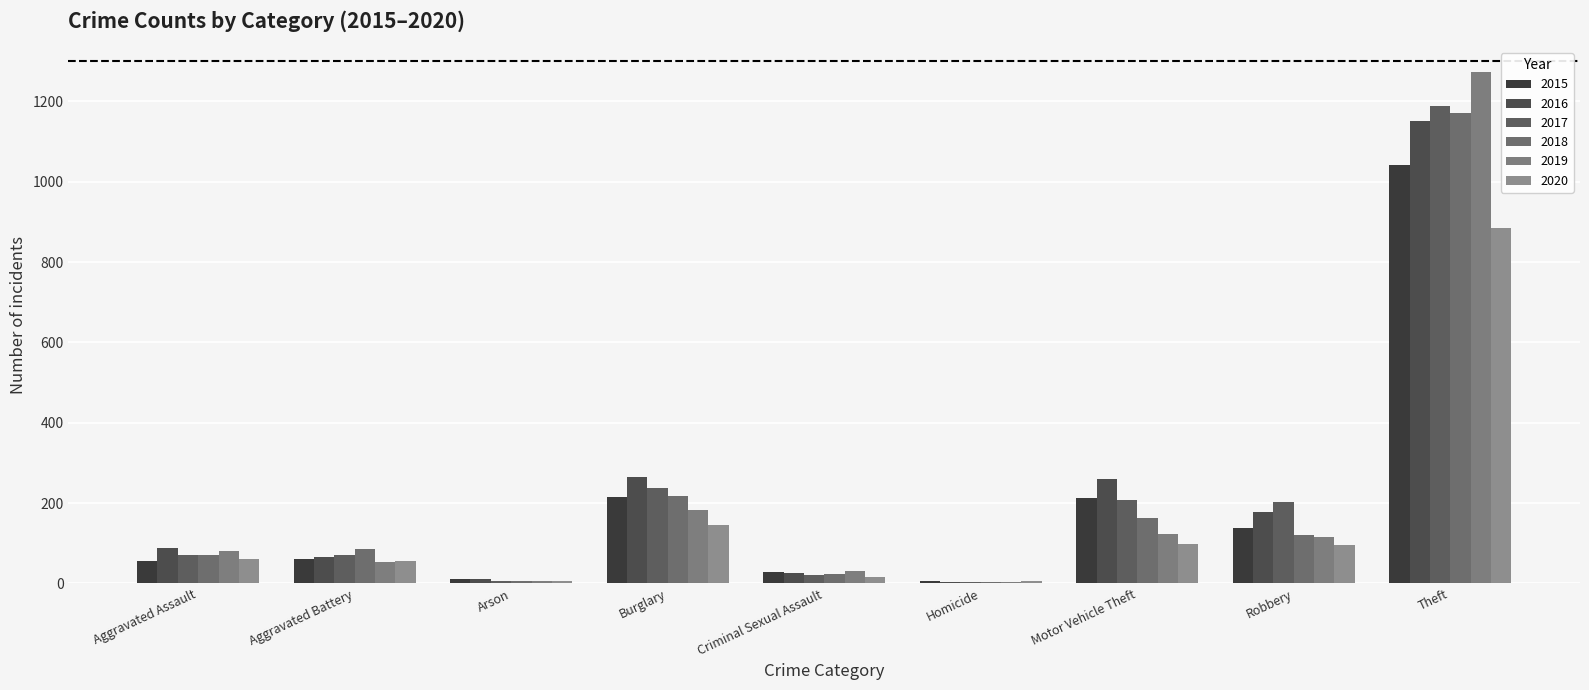

List the series in order of their peak value, highest first.

2019, 2017, 2018, 2016, 2015, 2020